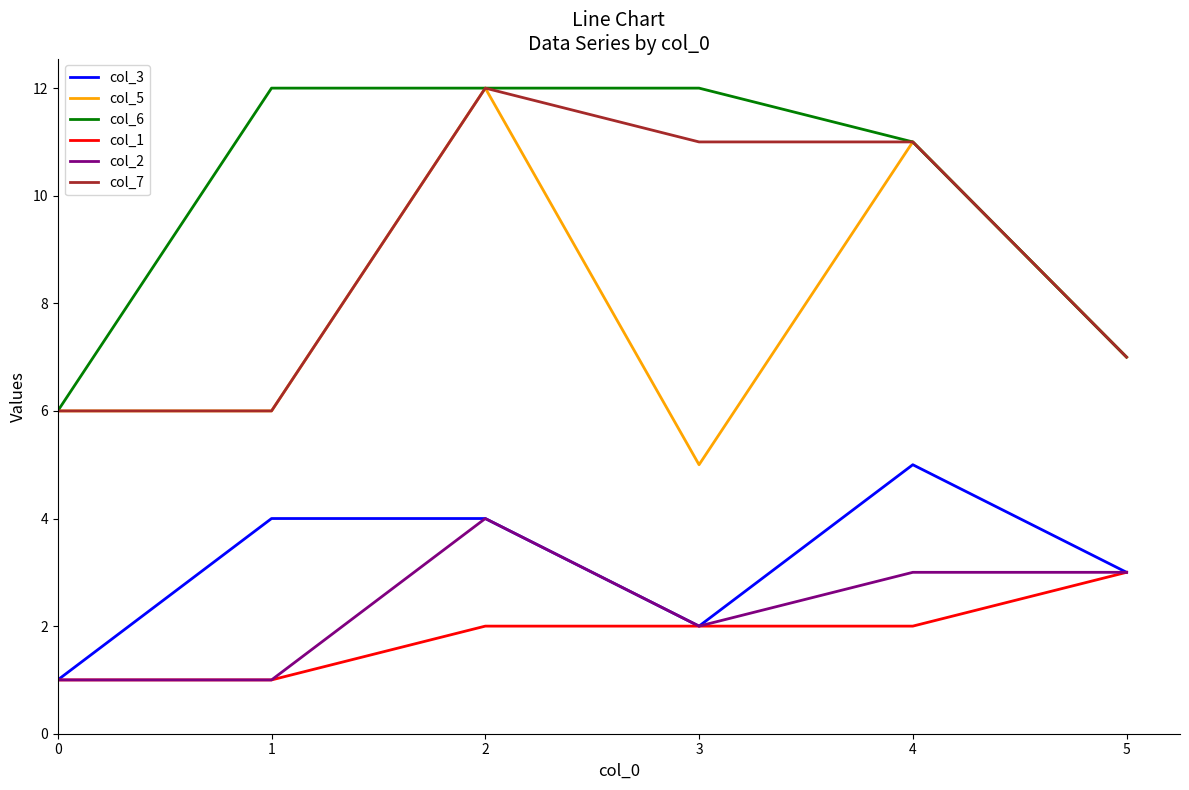

At which category is the sum across all series the highest?

2